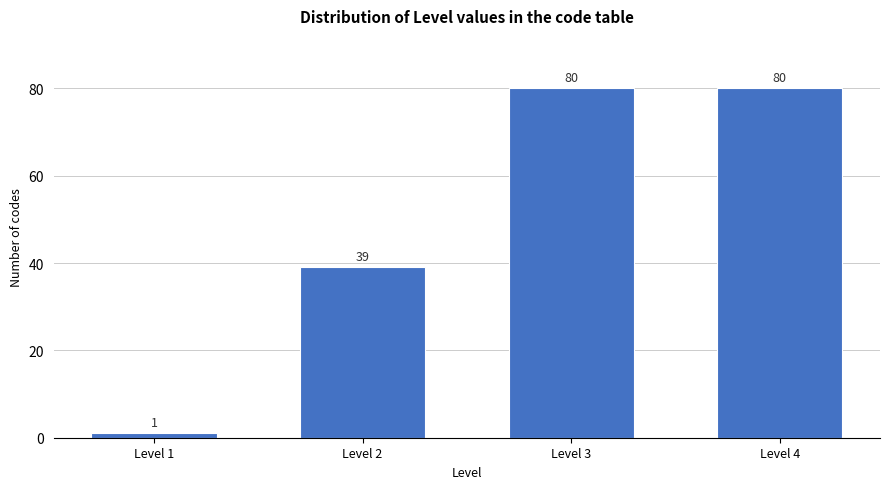

Reading left to right, extract all data points from this chart.

Level 1=1	Level 2=39	Level 3=80	Level 4=80